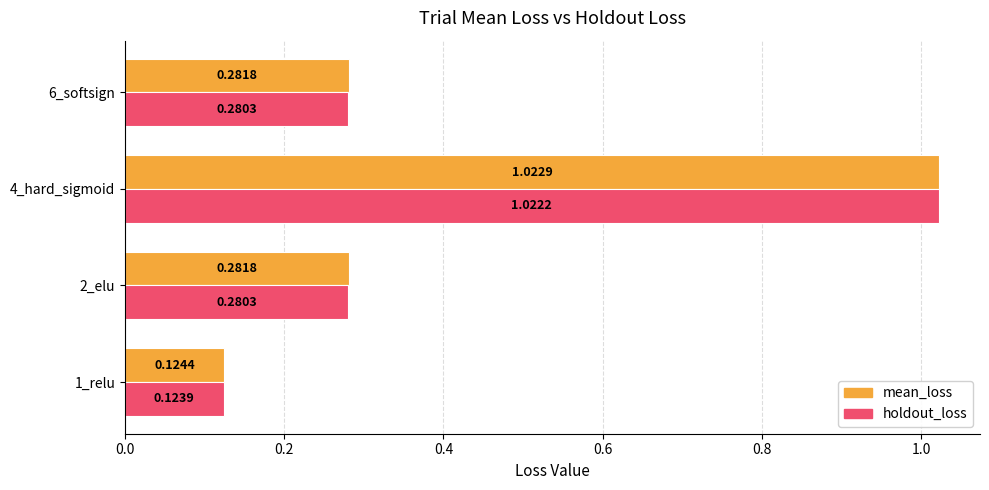

How many distinct data groups are displayed?

2